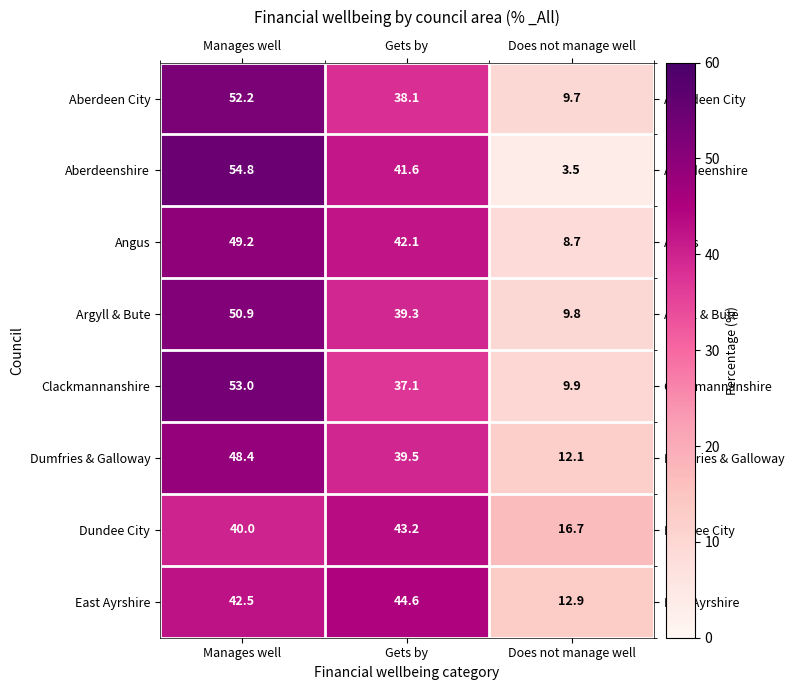

At which category does the chart reach its peak across all series?

Manages well